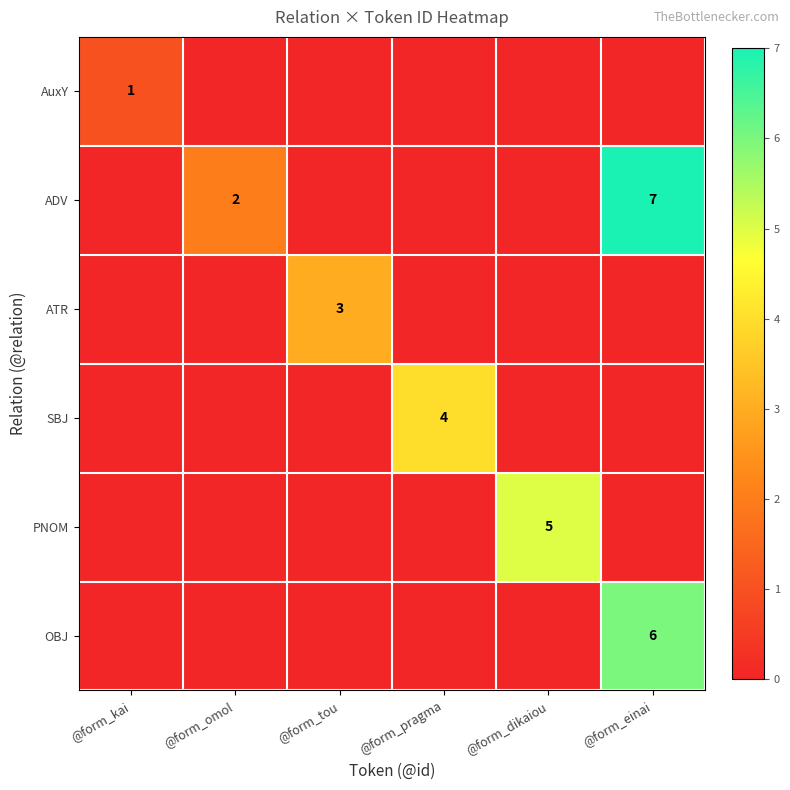

Which has a higher value, @form_kai or @form_pragma?

@form_kai